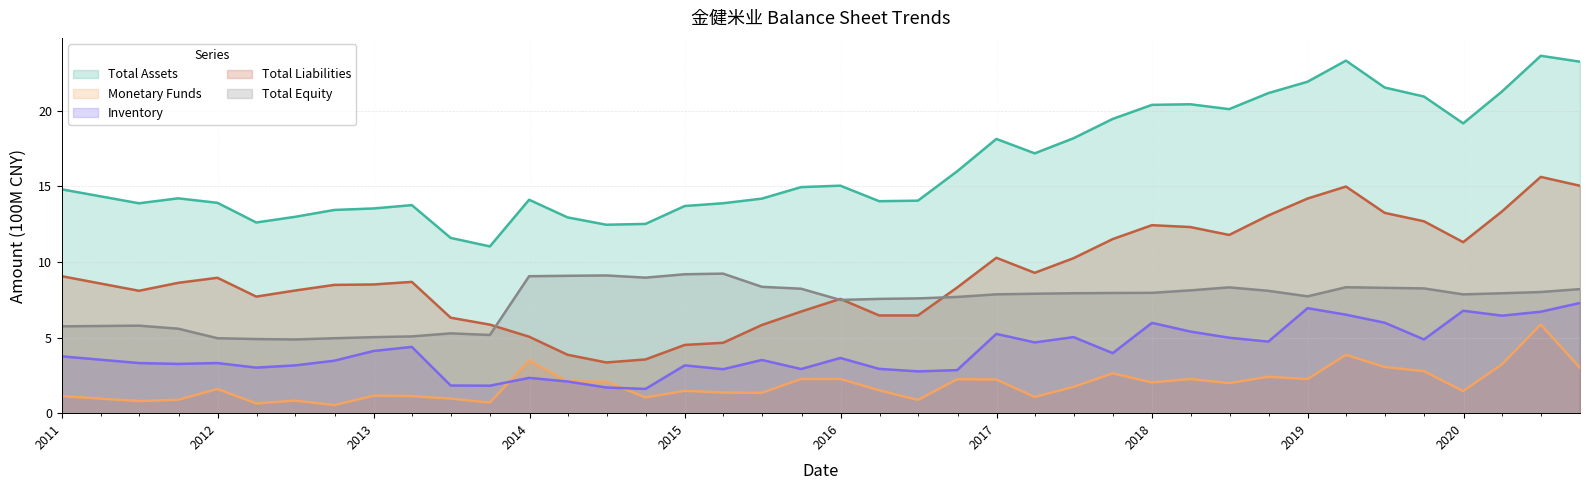

Rank the series at 2019-03-31 from highest to lowest value.

Total Assets, Total Liabilities, Total Equity, Inventory, Monetary Funds